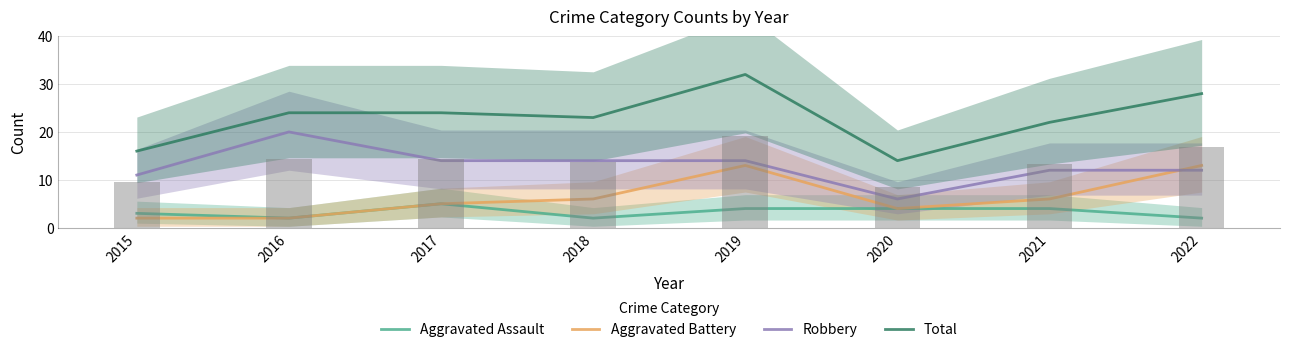

Which series has the widest spread of values?

Total